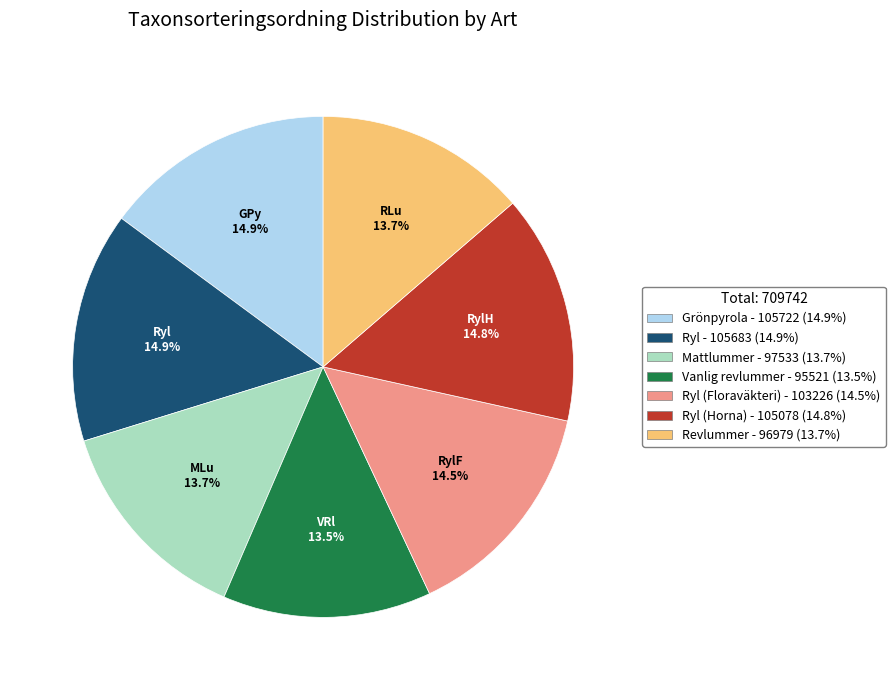

Does any single category account for the majority?

No